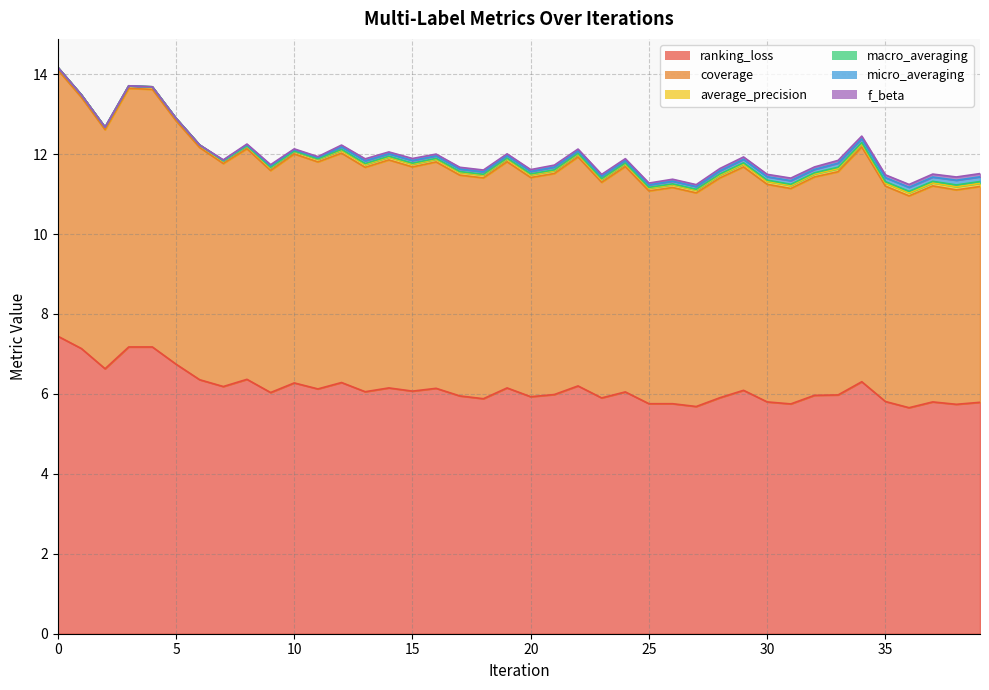

What is the sum of the micro_averaging values at 19 and 37?

0.2